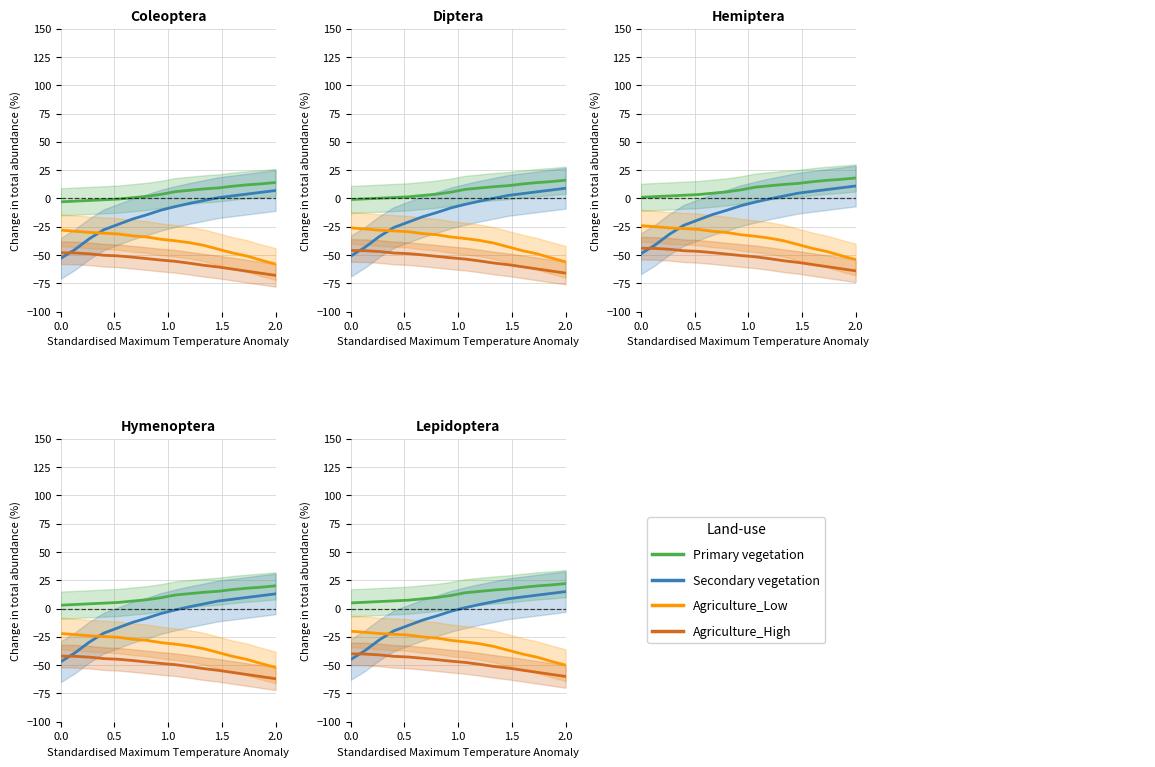

Which series has the largest total across all categories?

Primary vegetation